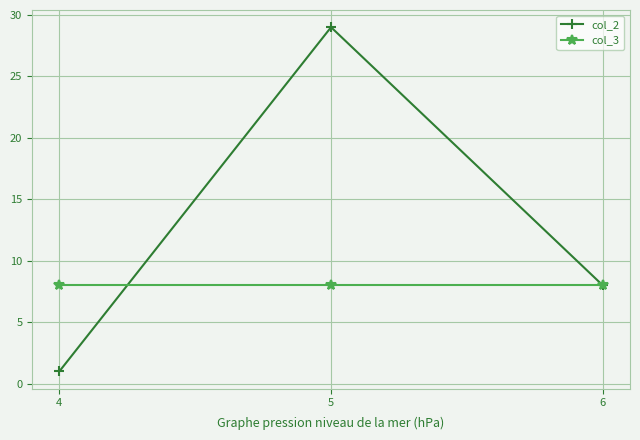

Reading right to left, transcribe all the data shown in this chart.

col_2: 6=8	5=29	4=1
col_3: 6=8	5=8	4=8